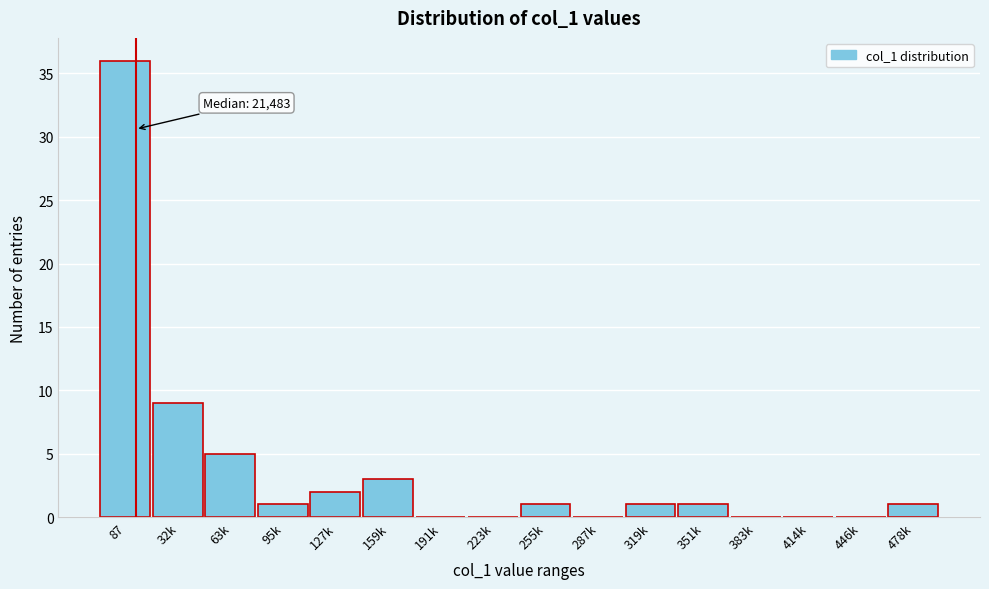

Reading left to right, what are all the values shown in this chart?

87=36	32k=9	63k=5	95k=1	127k=2	159k=3	191k=0	223k=0	255k=1	287k=0	319k=1	351k=1	383k=0	414k=0	446k=0	478k=1